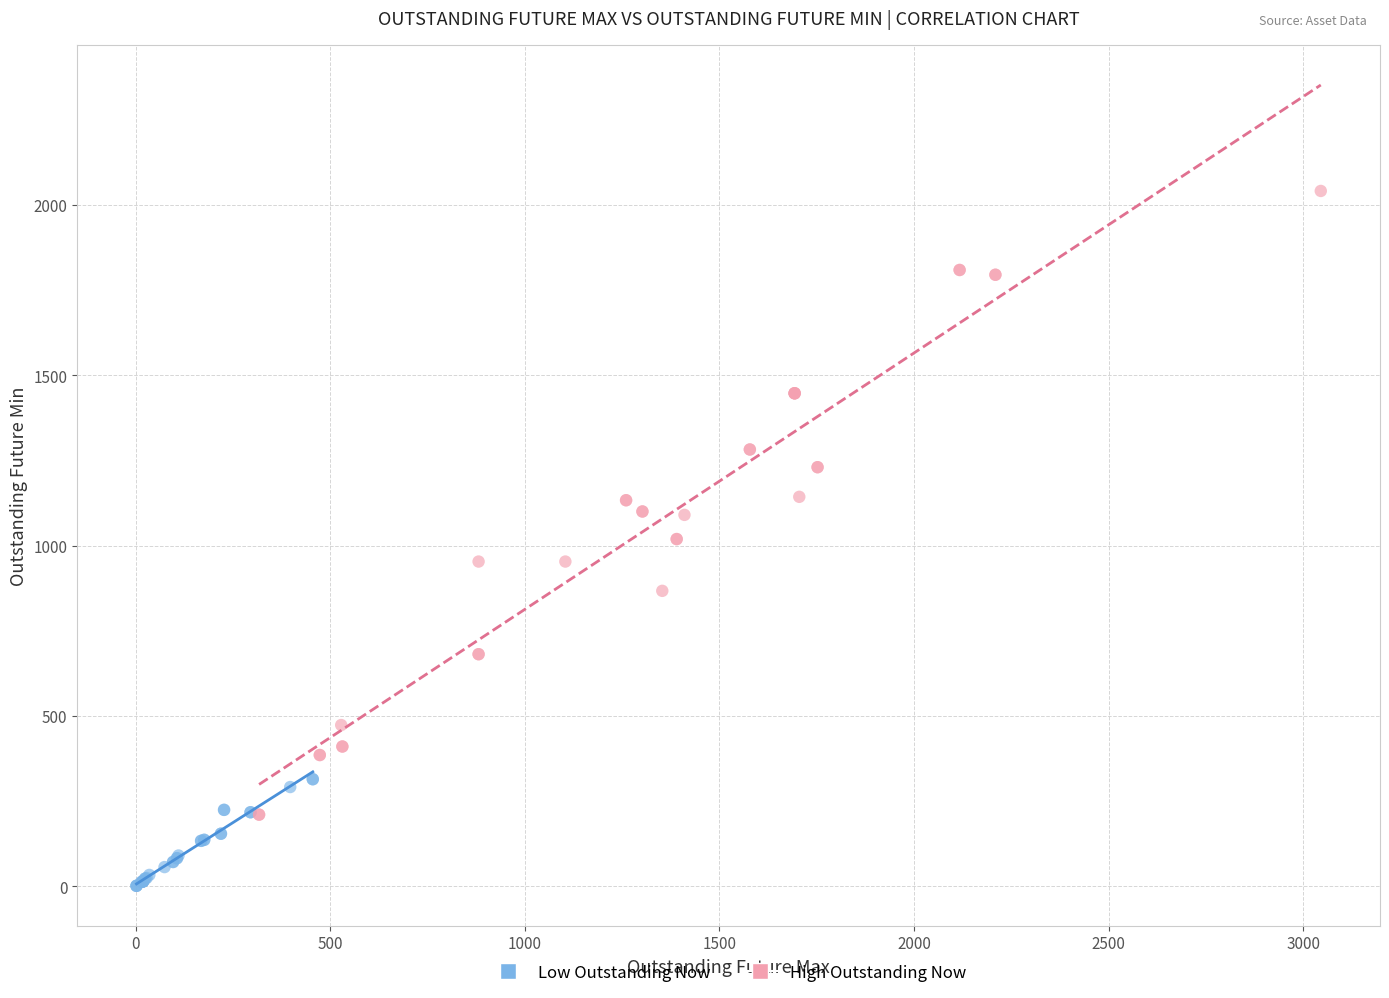

Which series contains the lowest Y value?

Low Outstanding Now